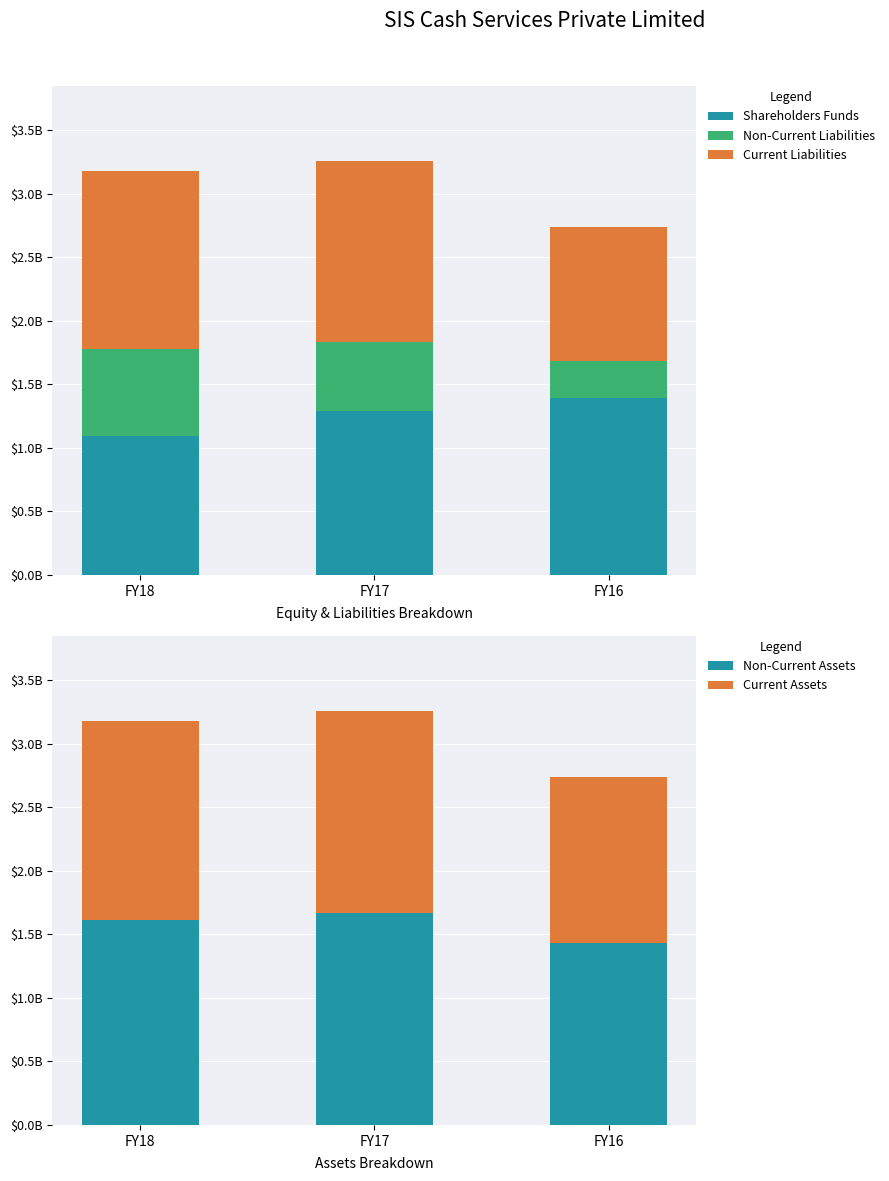

Where is Non-Current Liabilities nearest to the value 483435000?

FY17